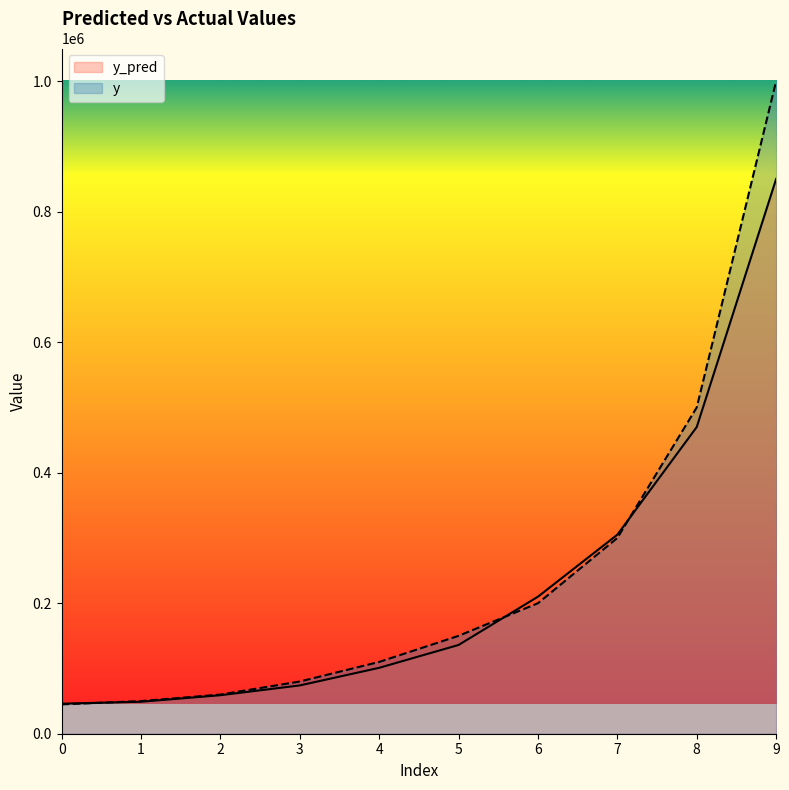

Which series changed the most between 0 and 9?

y